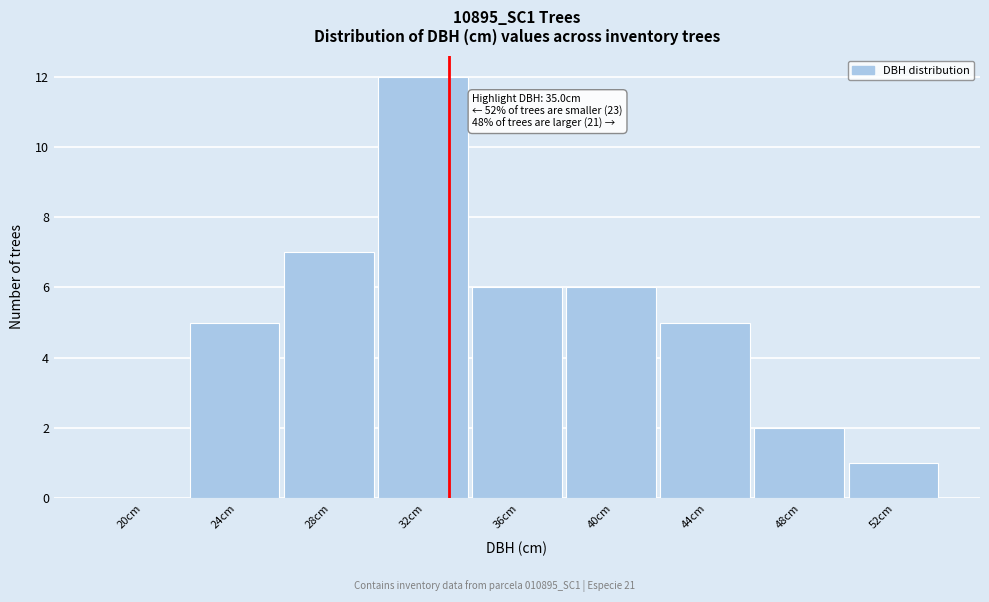

Reading right to left, list all the values displayed in this chart.

52cm=1	48cm=2	44cm=5	40cm=6	36cm=6	32cm=12	28cm=7	24cm=5	20cm=0